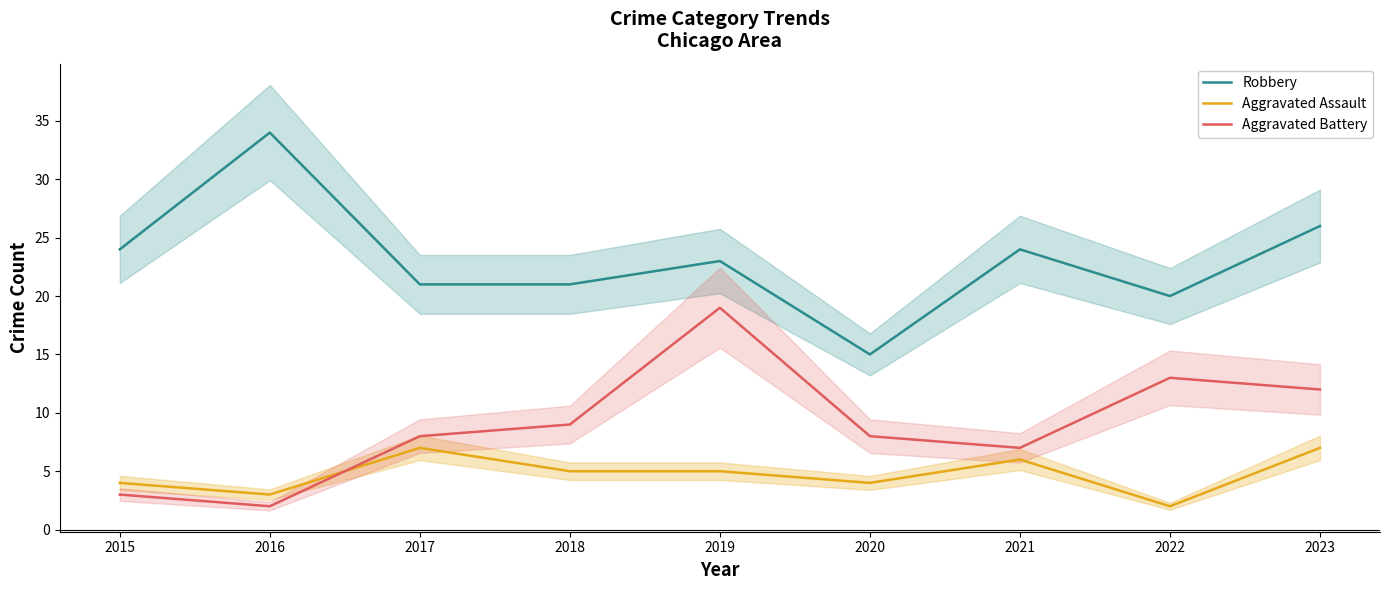

True or false: Aggravated Assault has more than 2 interior local peaks.

False